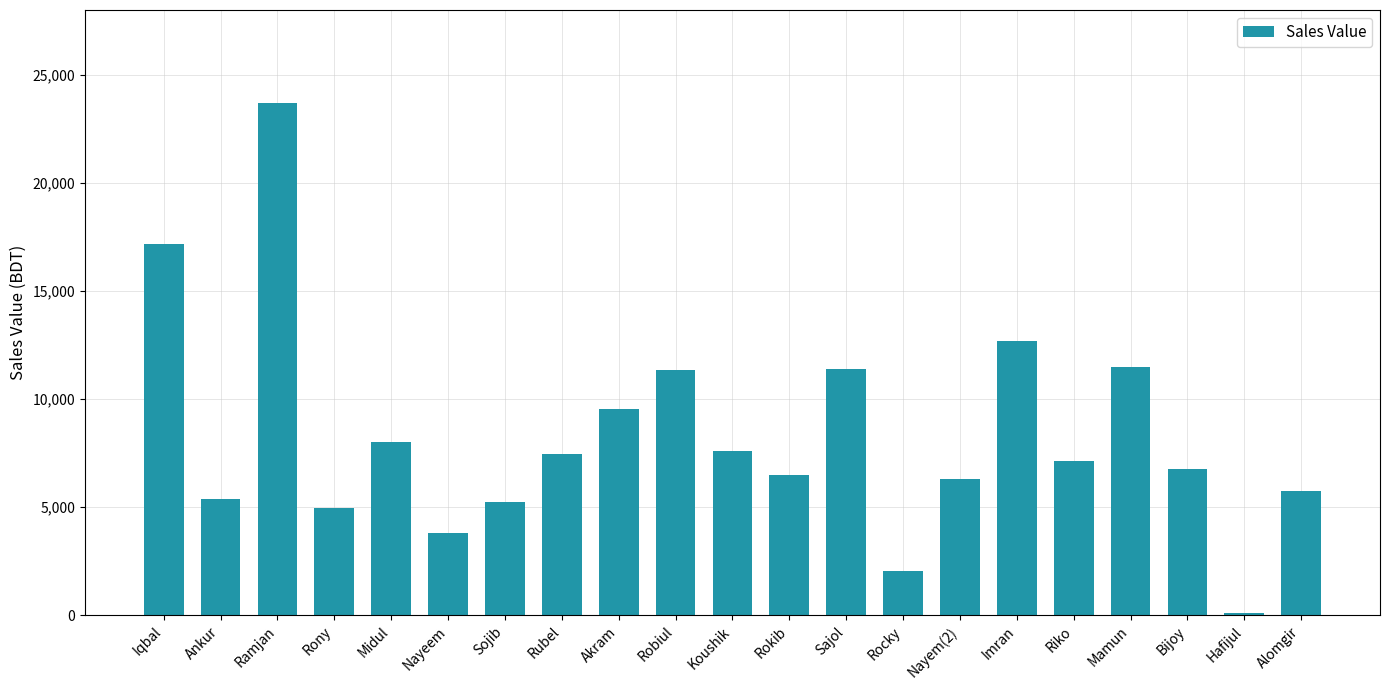

True or false: the data shows 6481 at Rokib.

True